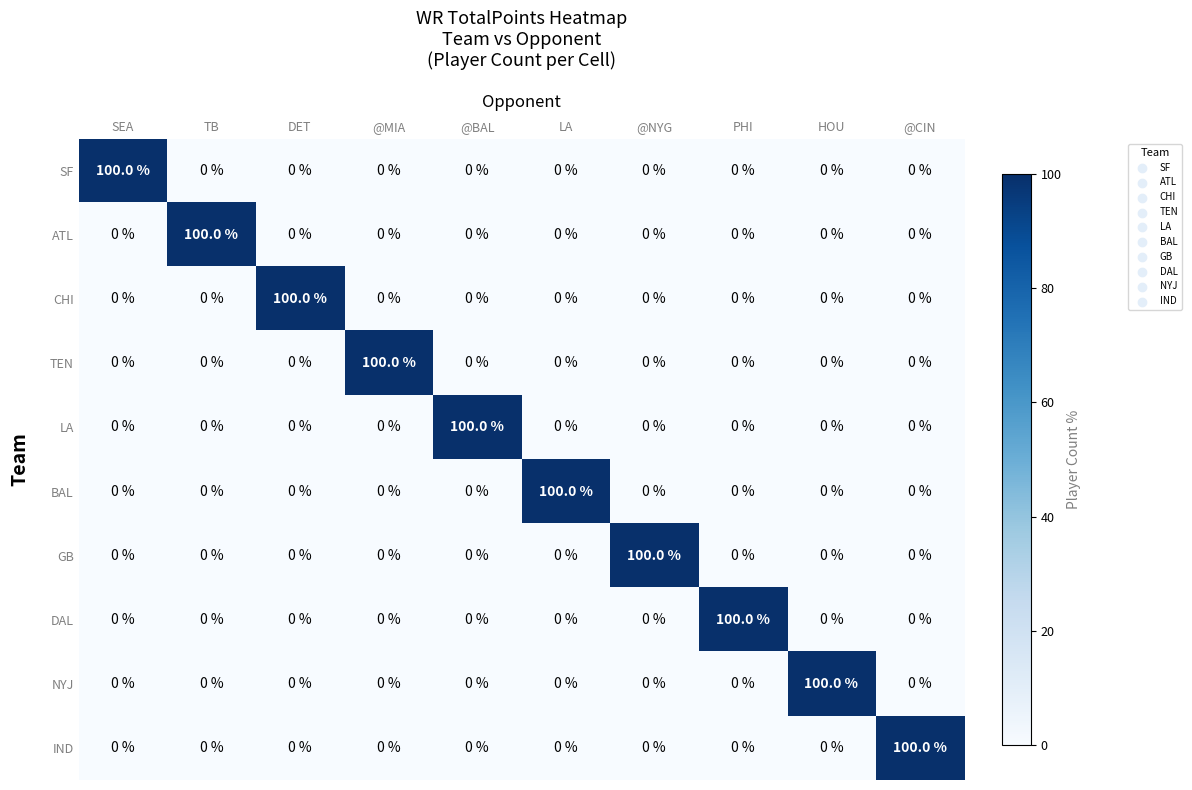

The value of BAL at PHI is -51. True or false?

False